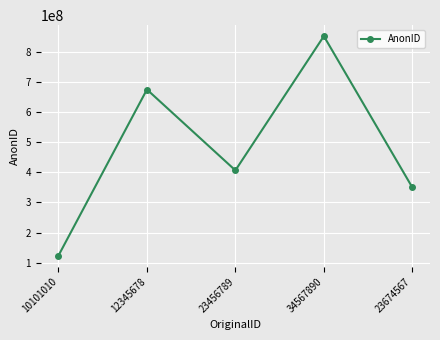

The value at 34567890 is 852158896. True or false?

True